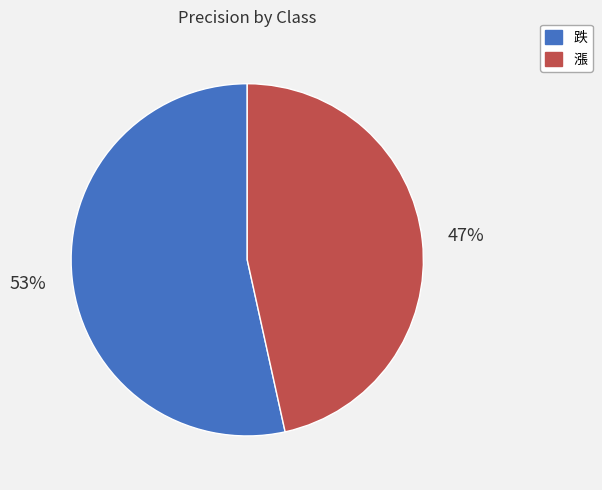

Do 跌 and 漲 together represent more than half of the pie?

Yes